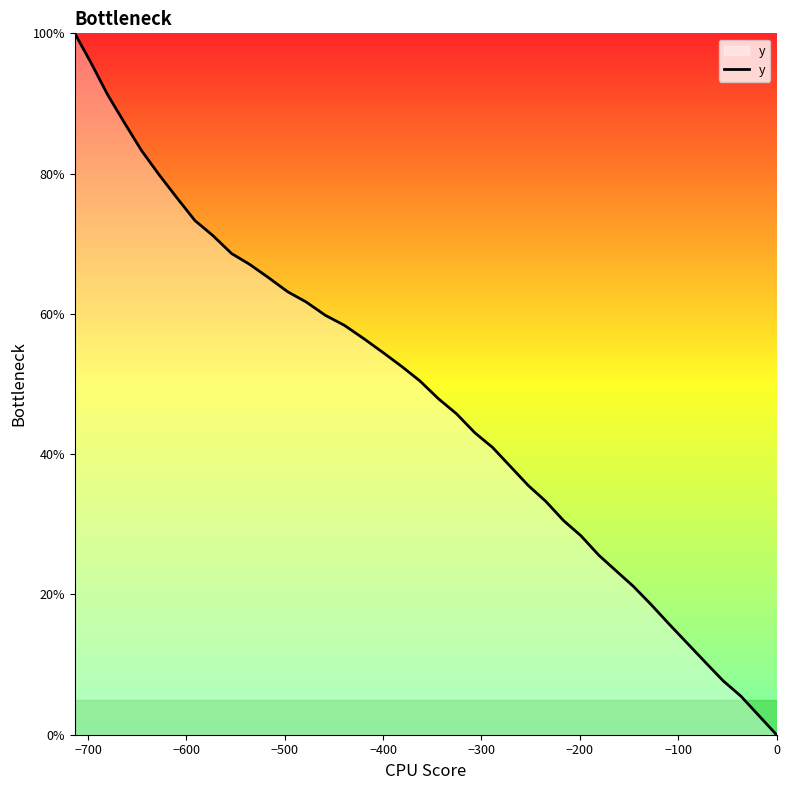

What is the difference between the second highest and minimum values?

95.8